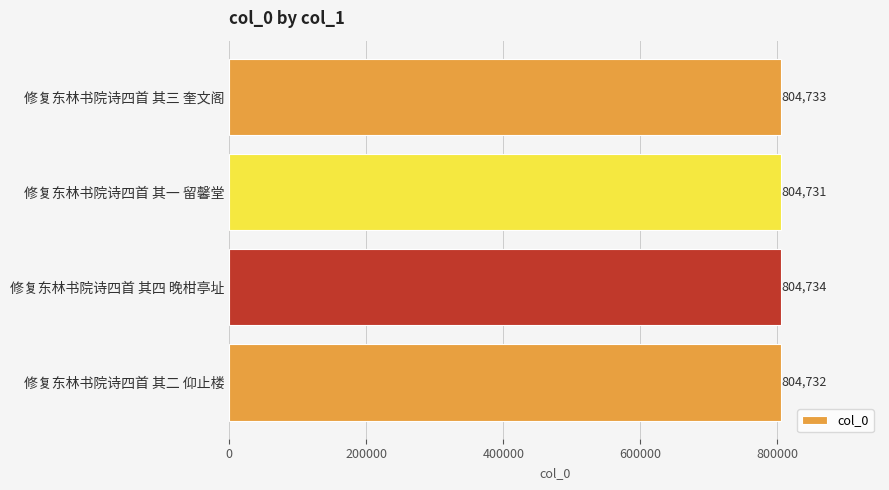

What is the ratio of the value at 修复东林书院诗四首 其一 留馨堂 to the value at 修复东林书院诗四首 其三 奎文阁?

1.0